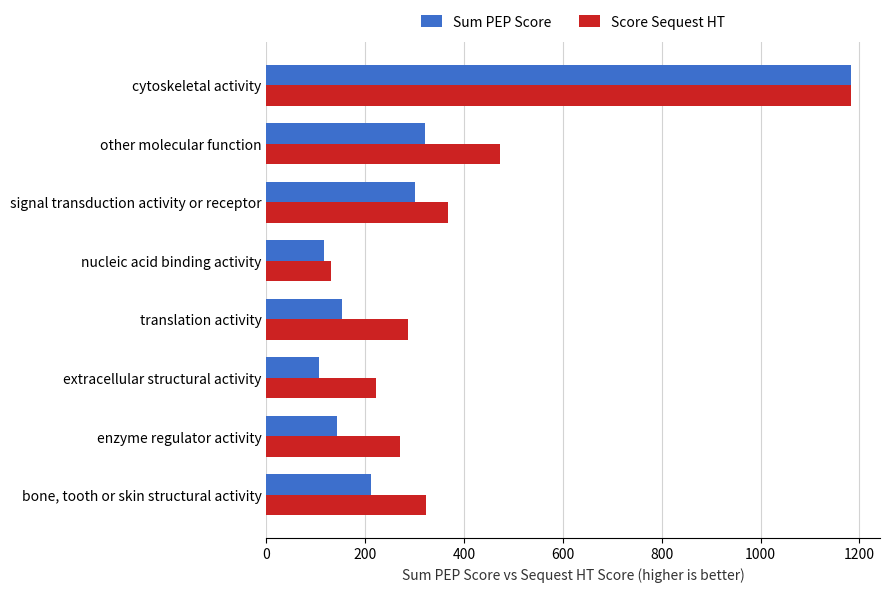

Between signal transduction activity or receptor and enzyme regulator activity, which series saw the biggest shift?

Sum PEP Score